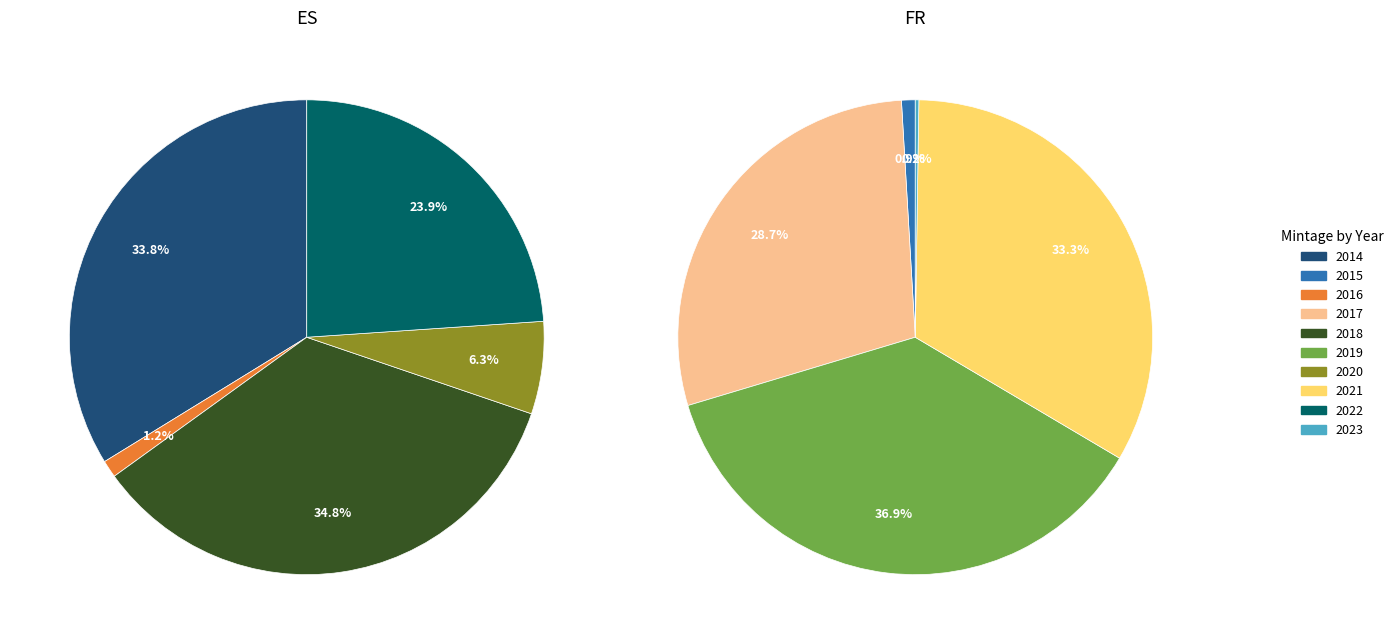

Do 2018 and 2023 together represent more than half of the pie?

No